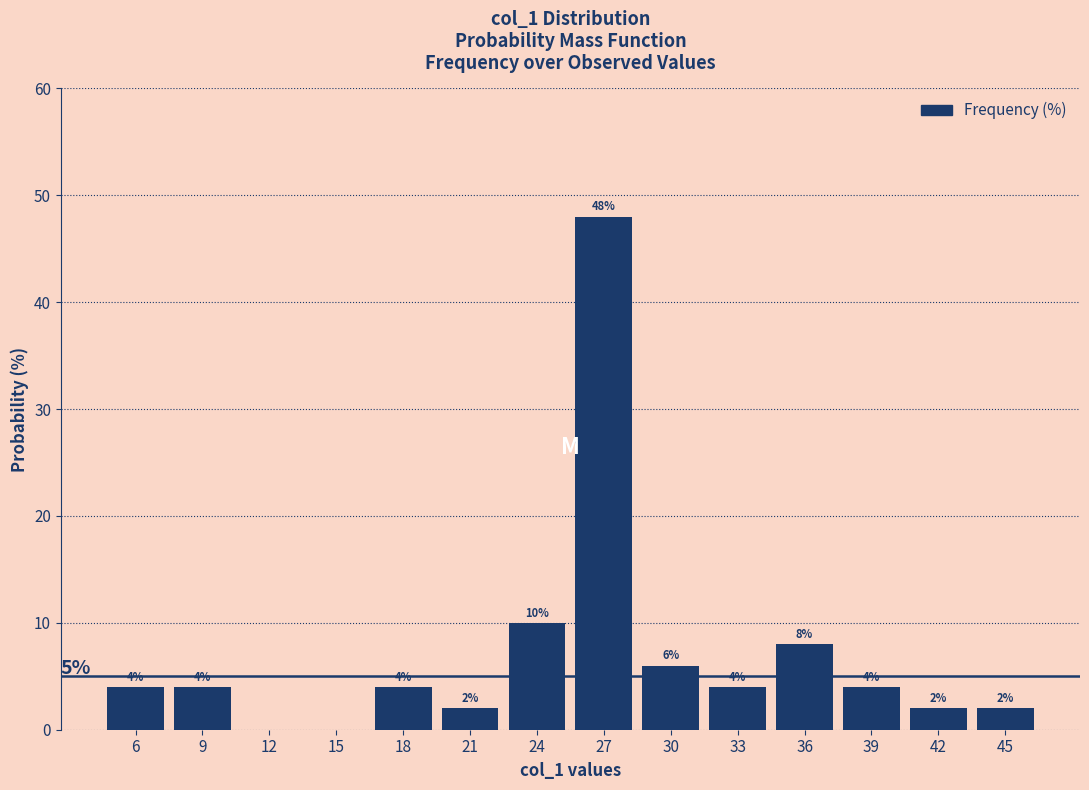

Reading right to left, what are all the values shown in this chart?

45=2	42=2	39=4	36=8	33=4	30=6	27=48	24=10	21=2	18=4	15=0	12=0	9=4	6=4